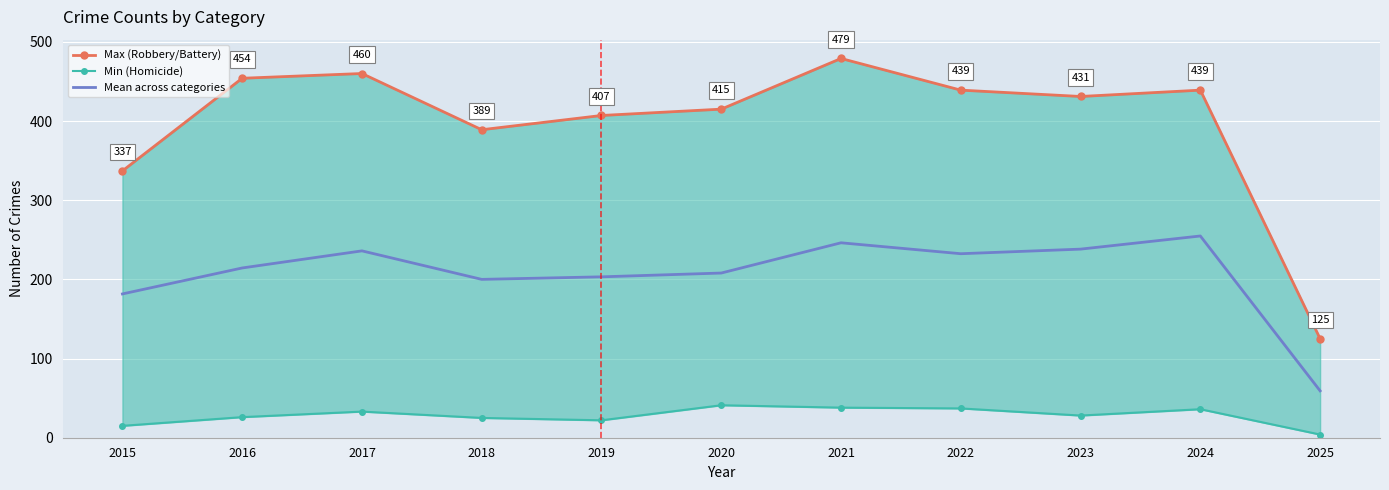

What is the spread (max minus min) of values at 2019?

385.0